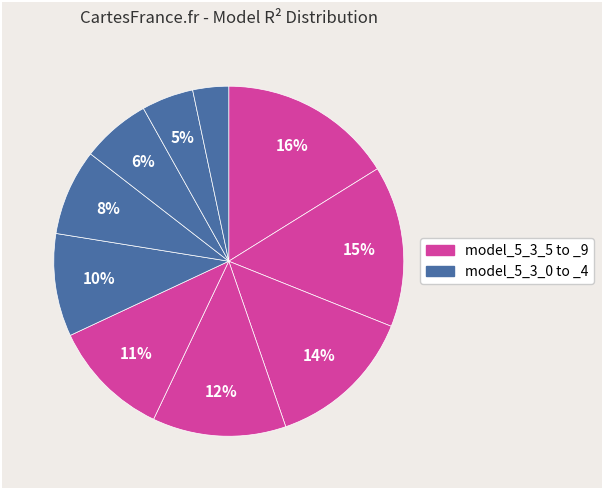

What is the largest slice in the pie chart?

model_5_3_9